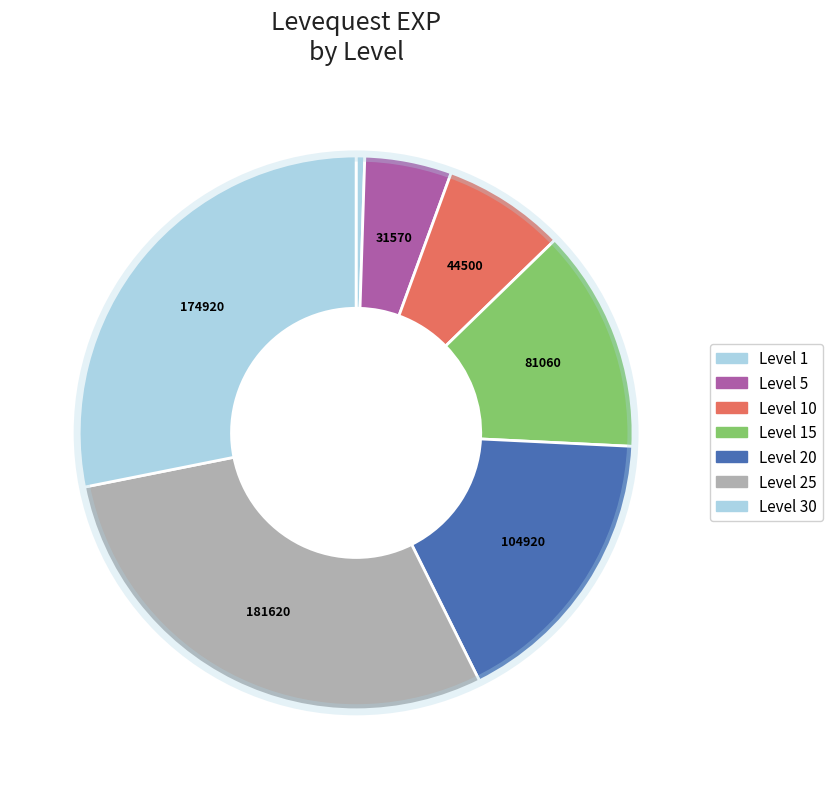

Count the number of slices in the pie.

7